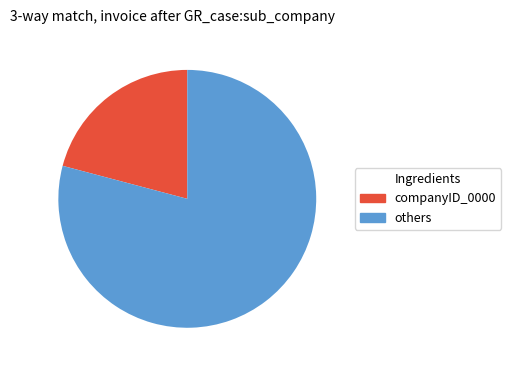

Rank the categories by value from highest to lowest.

79.1%, 20.9%